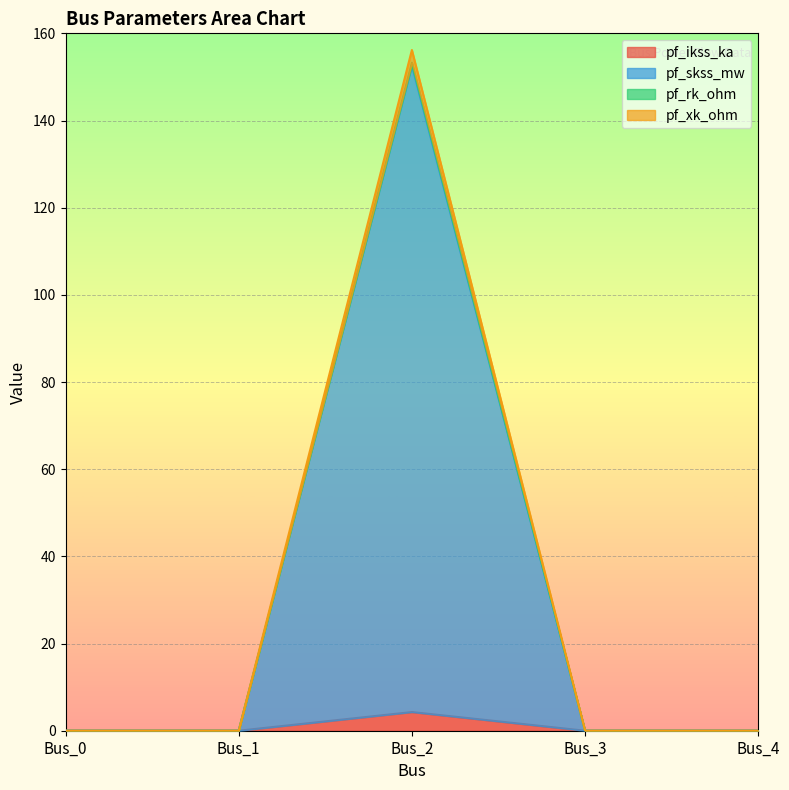

What is the average value of the pf_skss_mw series?

30.5